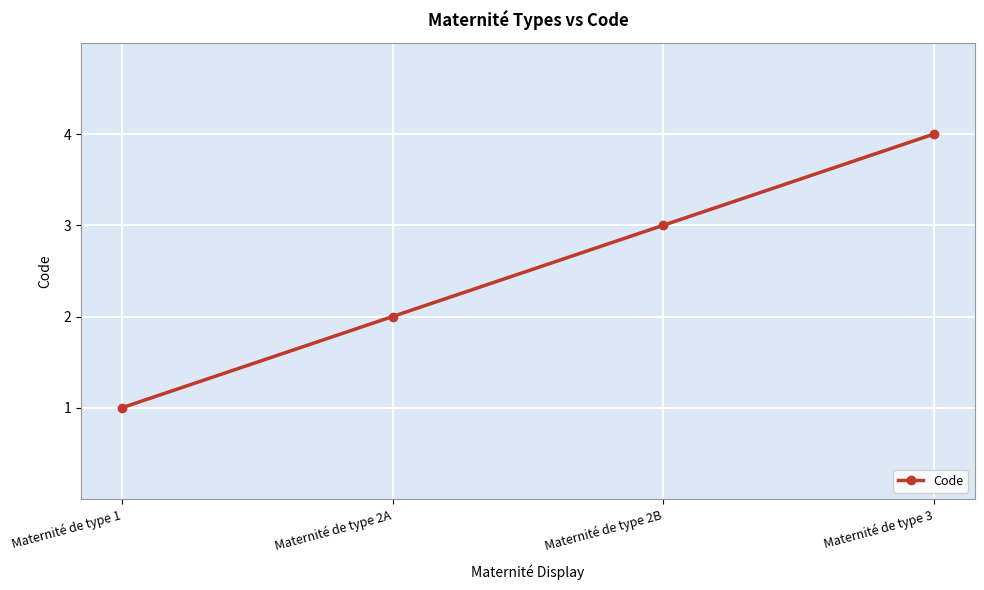

How many series are shown in this chart?

1